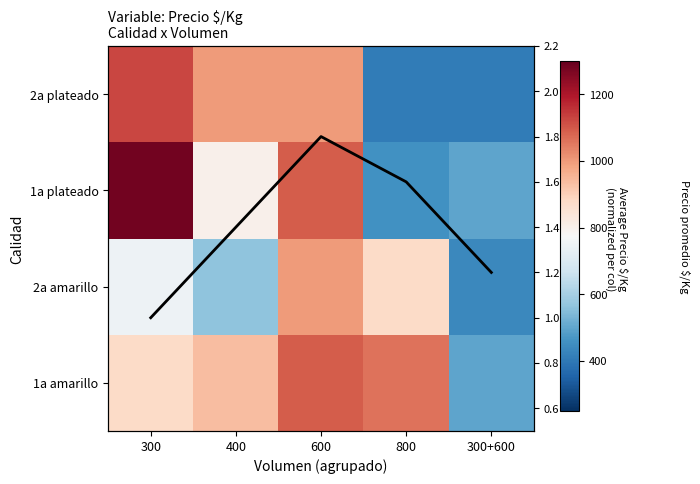

How many 2a amarillo values are between 562 and 875?

3